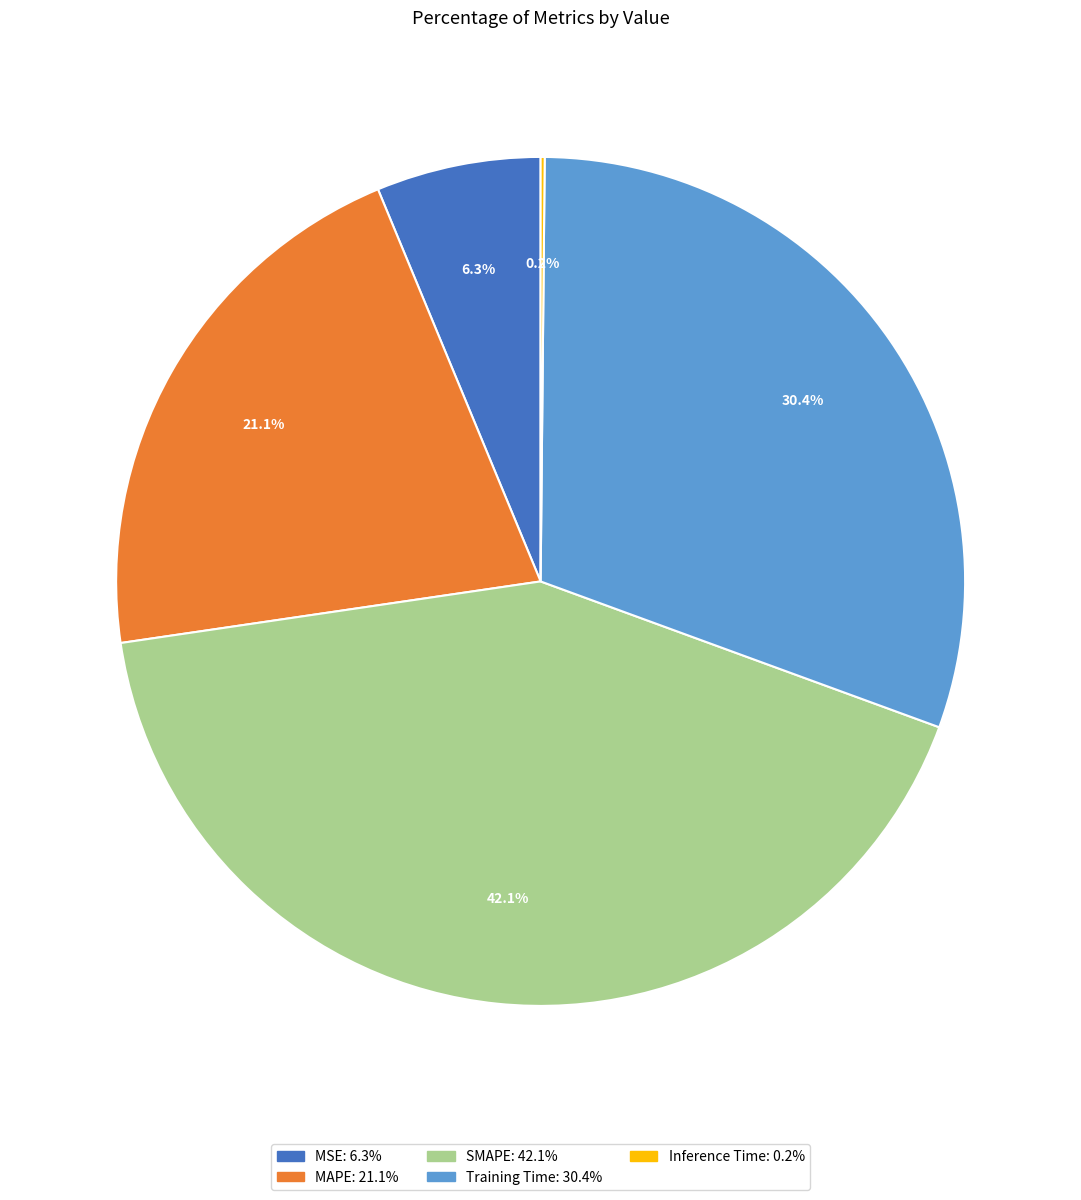

To the nearest percent, what is the average slice percentage?

20%